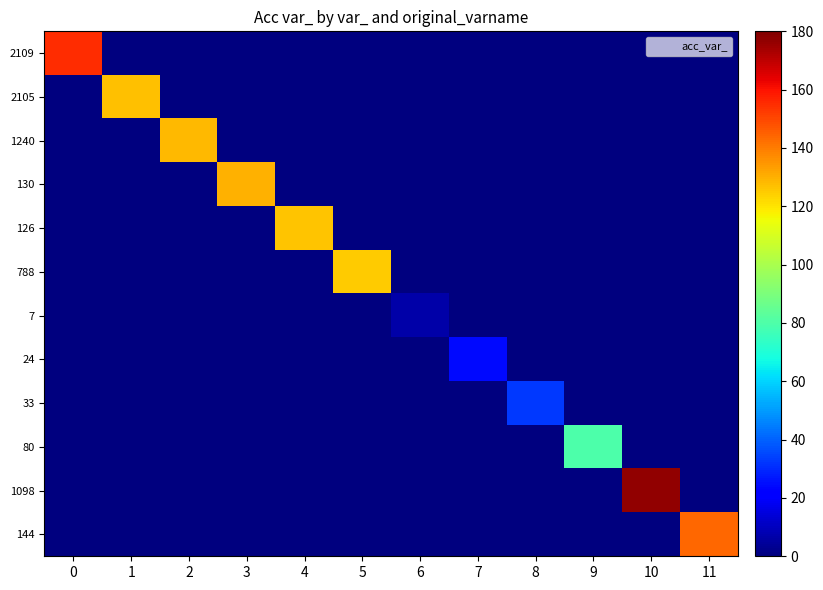

Which series has the largest total across all categories?

1098